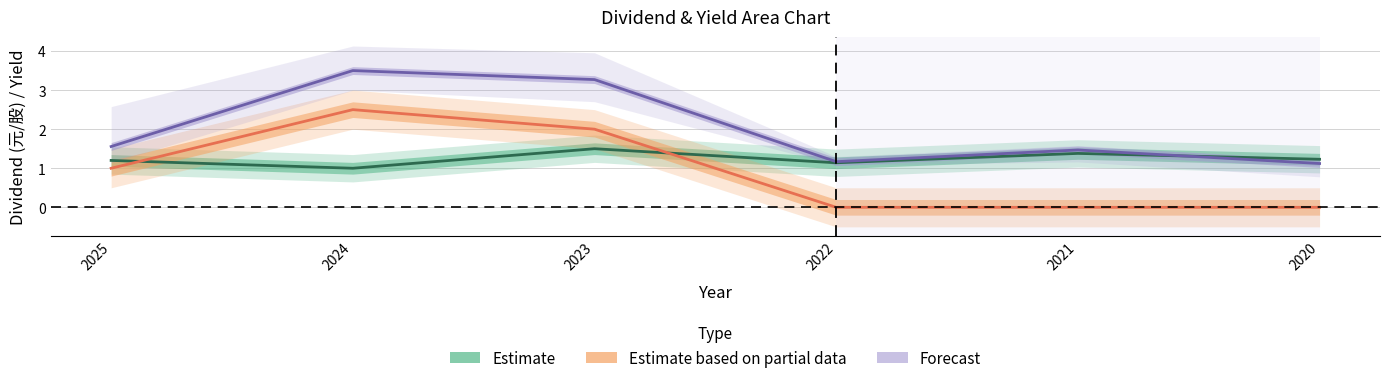

After their last crossing, which series has the higher values: Estimate or Forecast?

Estimate